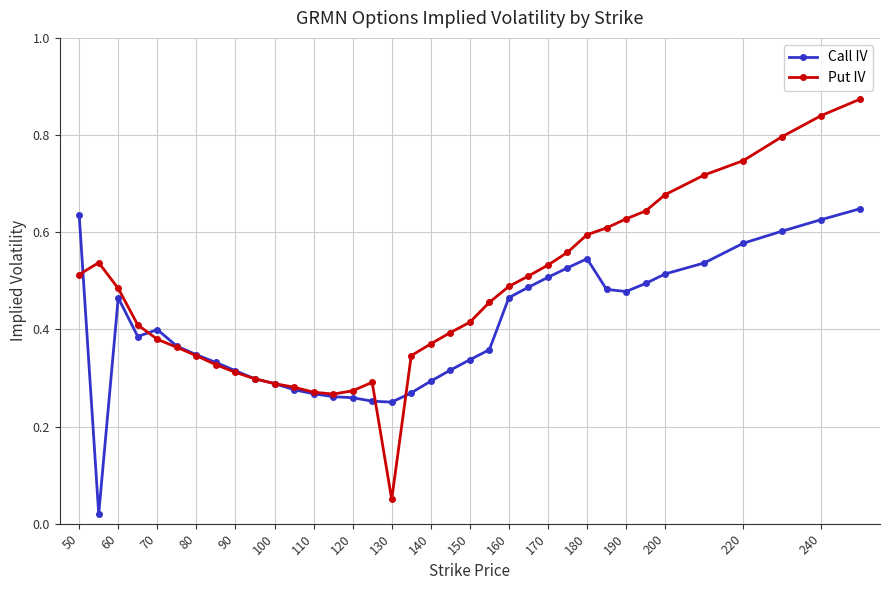

Rank the series by their average value, from highest to lowest.

Put IV, Call IV